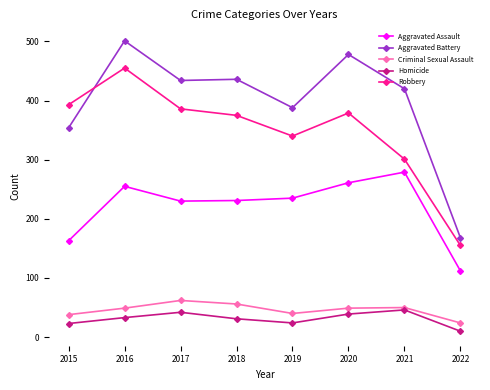

The Aggravated Battery series shows 434 at 2017. True or false?

True